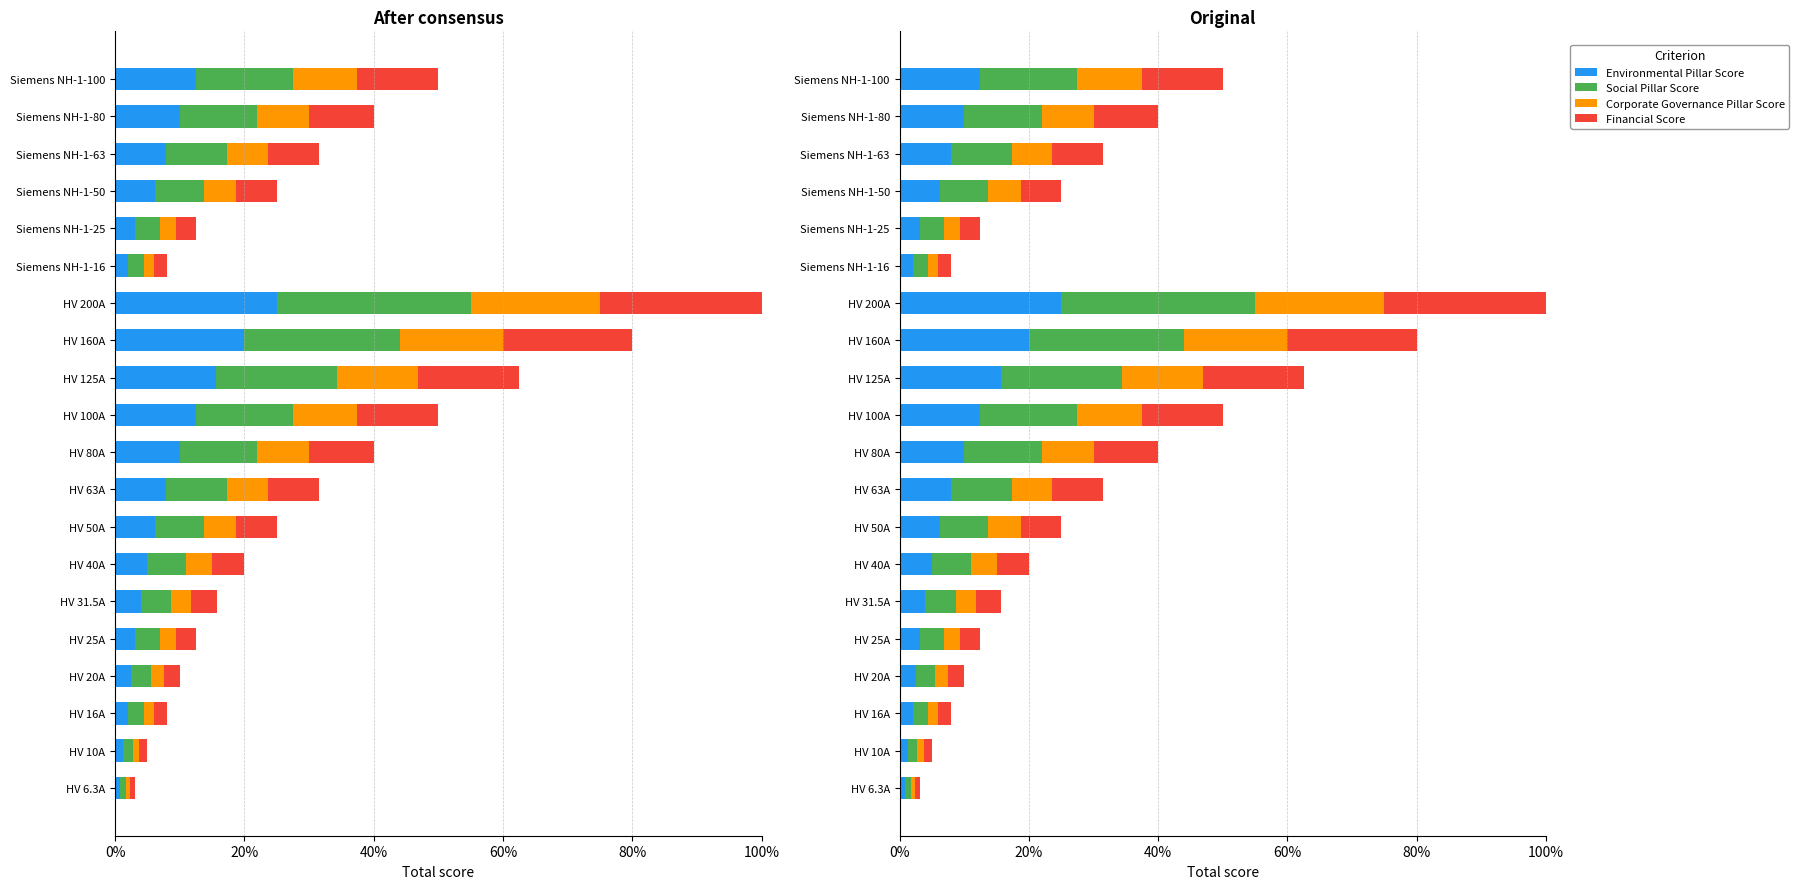

The Corporate Governance Pillar Score series shows 2.8 at HV 125A. True or false?

False